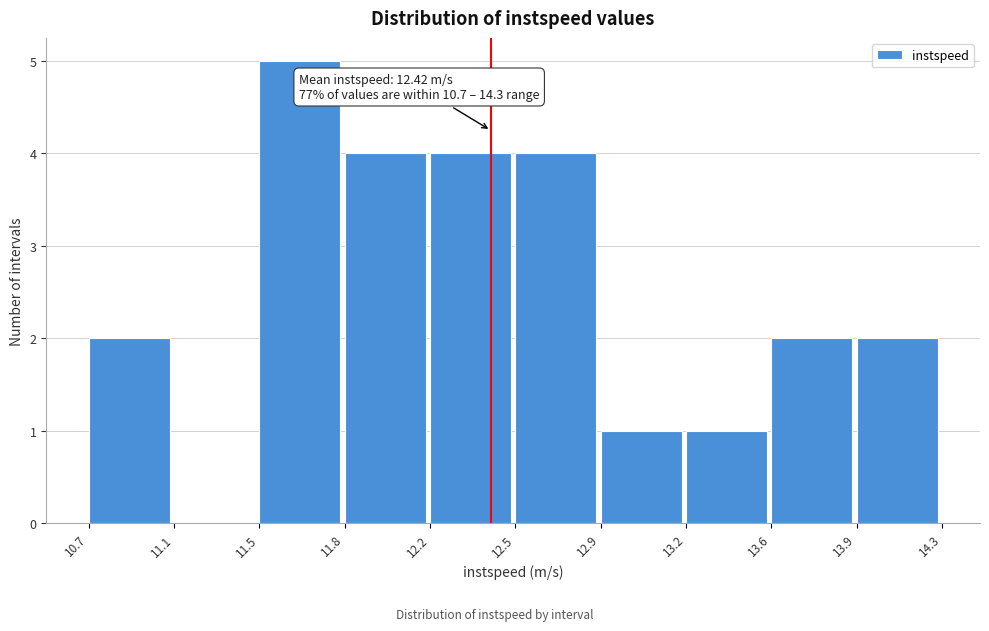

Reading left to right, extract all data points from this chart.

10.7=2	11.1=0	11.5=5	11.8=4	12.2=4	12.5=4	12.9=1	13.2=1	13.6=2	13.9=2